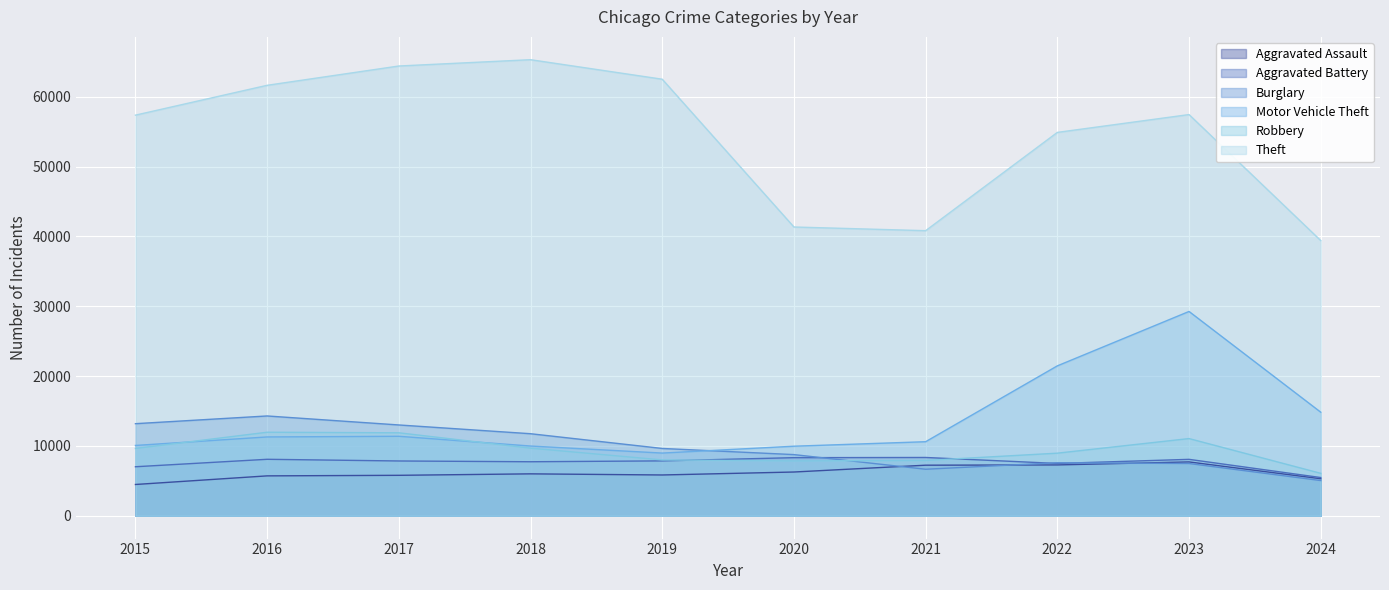

How many data points in Aggravated Assault are less than 6002?

5